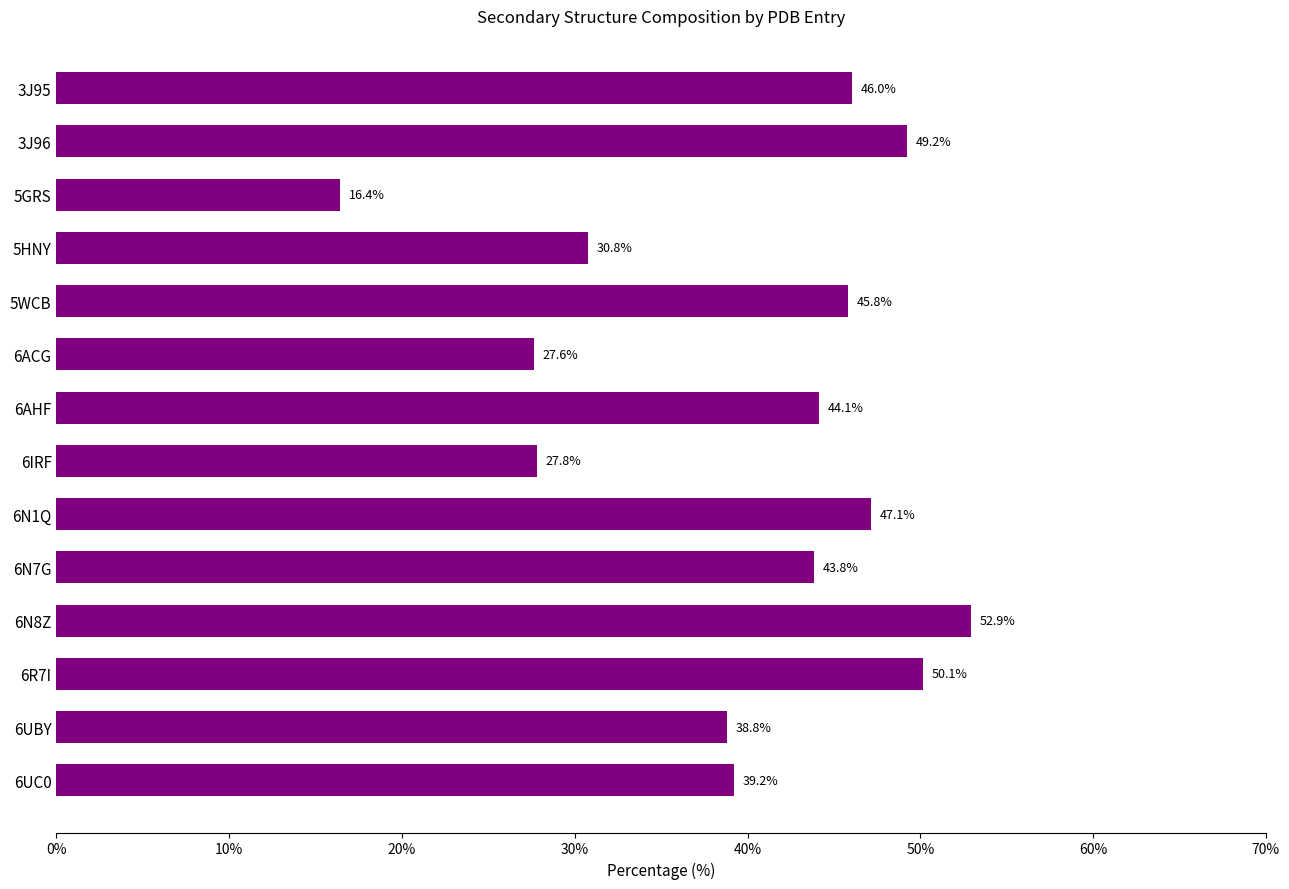

List the labels in order of value, largest first.

6N8Z, 6R7I, 3J96, 6N1Q, 3J95, 5WCB, 6AHF, 6N7G, 6UC0, 6UBY, 5HNY, 6IRF, 6ACG, 5GRS